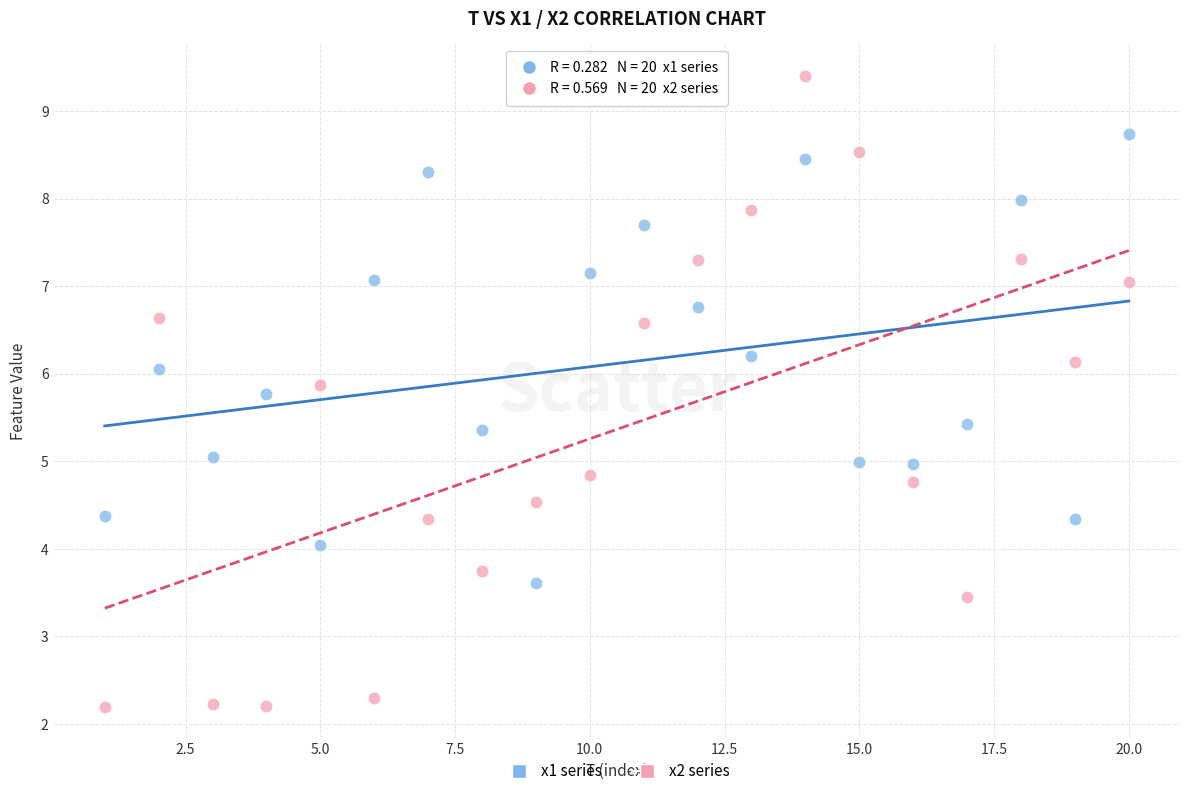

Which series reaches the maximum Y coordinate?

x2 series